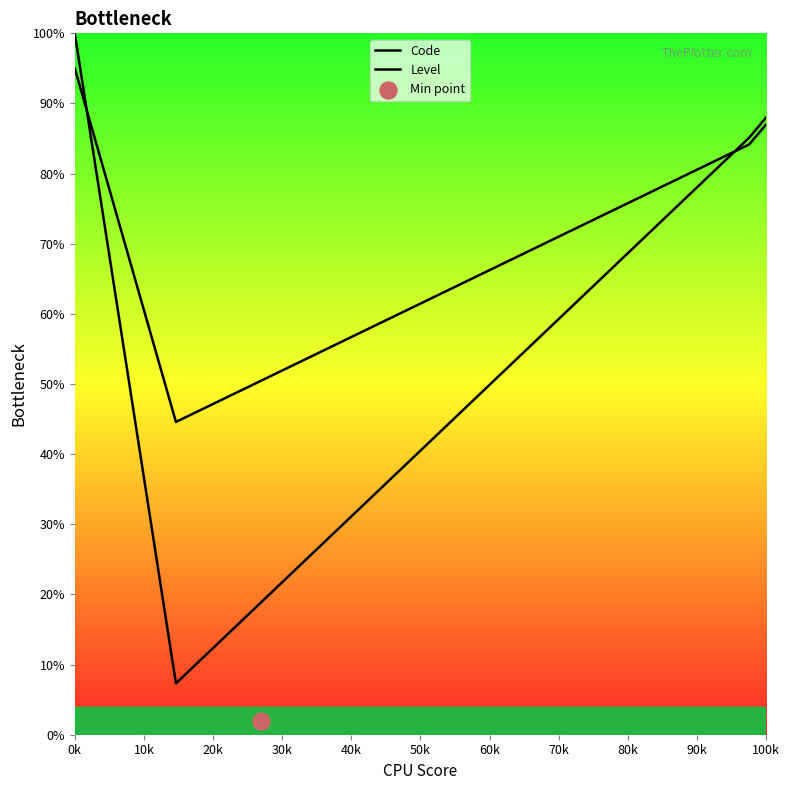

Which series has the largest Y range (max minus min)?

Code